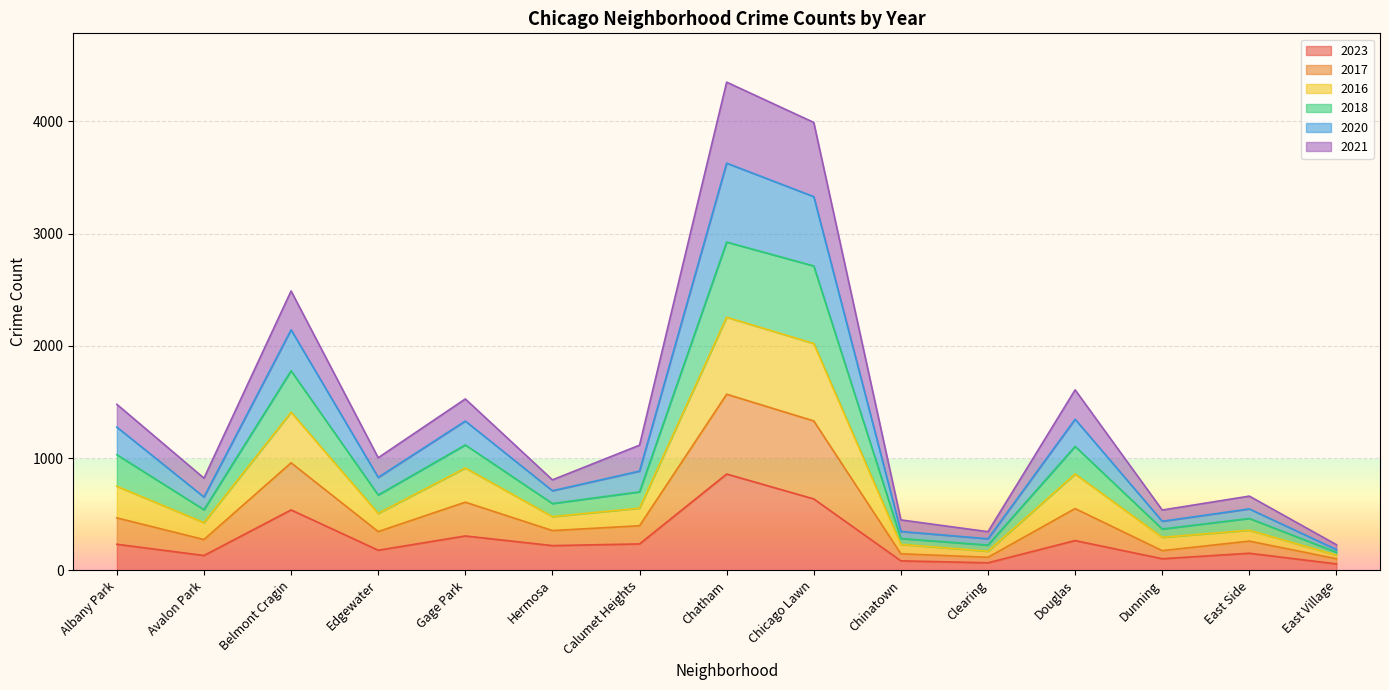

What is the maximum value for 2023?

858